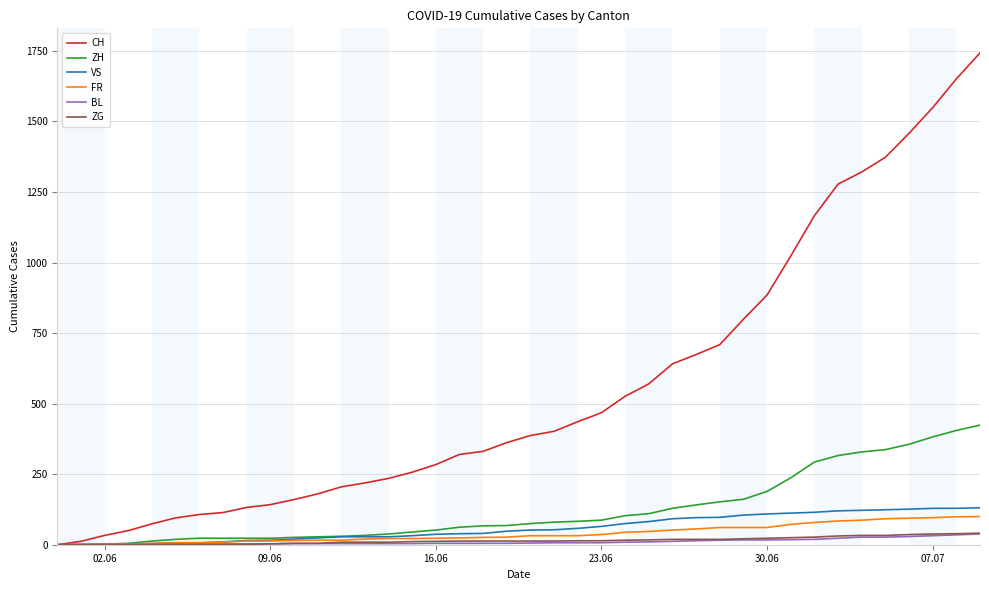

Which series has the widest spread of values?

CH